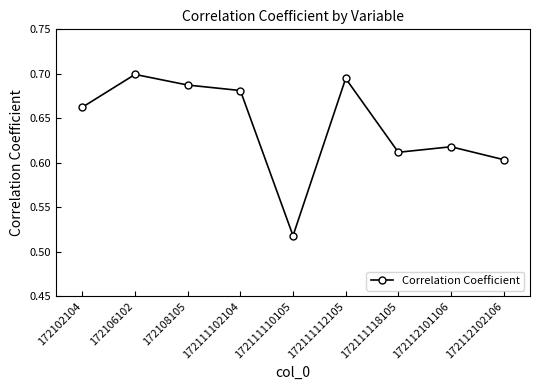

What is the difference between the values at 172111112105 and 172112101106?

0.1